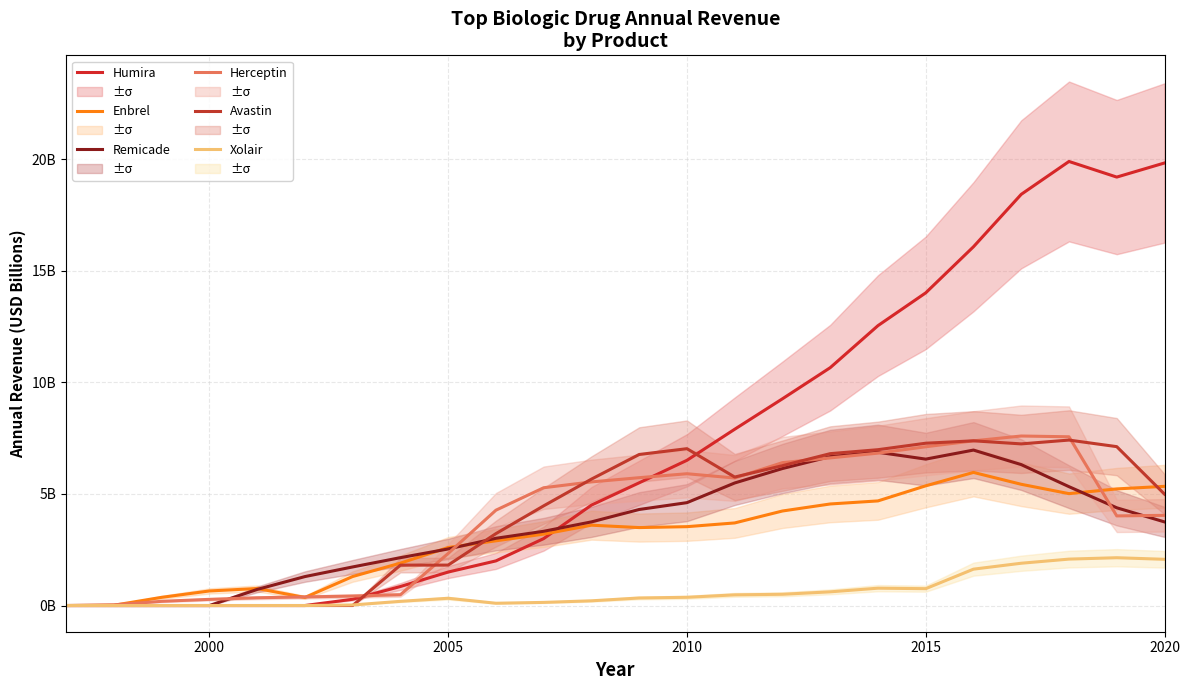

Reading left to right, extract all data points from this chart.

Humira: 0.0	0.0	0.0	0.0	0.0	0.0	0.3	0.9	1.5	2.0	3.0	4.5	5.5	6.5	7.9	9.3	10.7	12.5	14.0	16.1	18.4	19.9	19.2	19.8
Enbrel: 0.0	0.0	0.4	0.7	0.8	0.4	1.3	1.9	2.6	2.9	3.2	3.6	3.5	3.5	3.7	4.2	4.6	4.7	5.4	6.0	5.4	5.0	5.2	5.3
Remicade: 0.0	0.0	0.0	0.0	0.7	1.3	1.7	2.1	2.5	3.0	3.3	3.7	4.3	4.6	5.5	6.1	6.7	6.9	6.6	7.0	6.3	5.3	4.4	3.7
Herceptin: 0.0	0.0	0.2	0.3	0.3	0.4	0.4	0.5	2.3	4.3	5.3	5.5	5.7	5.9	5.7	6.4	6.6	6.8	7.1	7.4	7.6	7.6	4.0	4.0
Avastin: 0.0	0.0	0.0	0.0	0.0	0.0	0.0	1.8	1.8	3.2	4.5	5.7	6.8	7.0	5.8	6.3	6.8	7.0	7.3	7.4	7.2	7.4	7.1	5.0
Xolair: 0.0	0.0	0.0	0.0	0.0	0.0	0.0	0.2	0.3	0.1	0.1	0.2	0.3	0.4	0.5	0.5	0.6	0.8	0.8	1.6	1.9	2.1	2.1	2.1